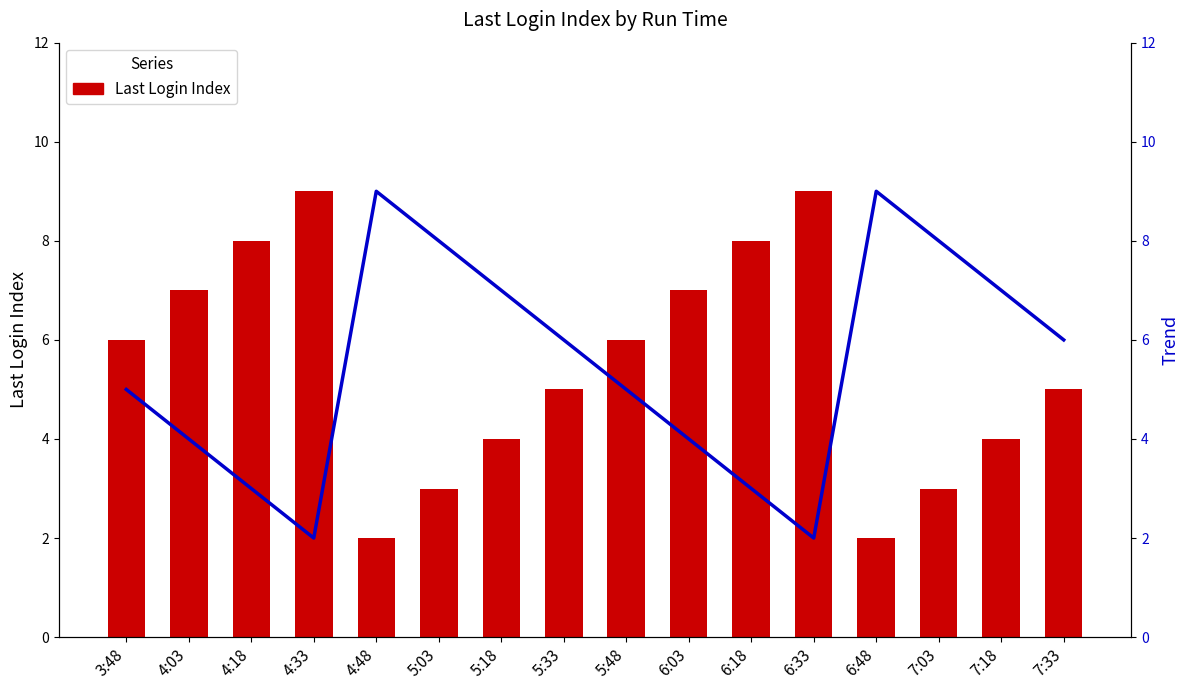

Reading left to right, list all the values displayed in this chart.

Last Login Index: 6	7	8	9	2	3	4	5	6	7	8	9	2	3	4	5
Trend (reversed): 5	4	3	2	9	8	7	6	5	4	3	2	9	8	7	6